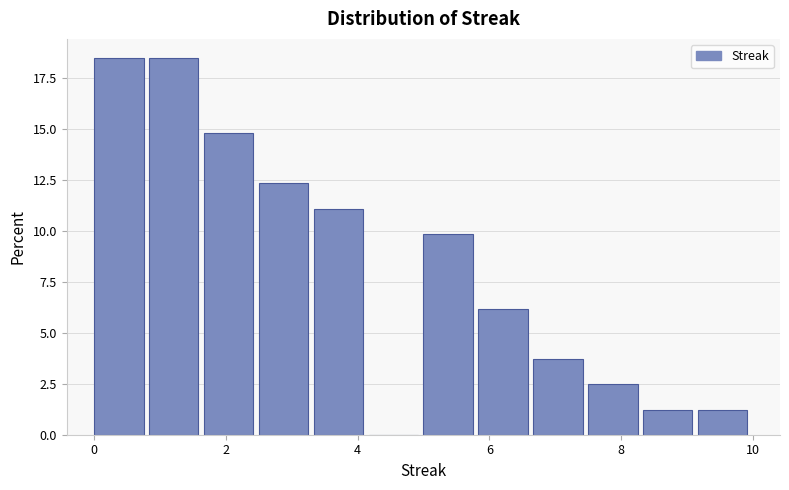

Reading left to right, transcribe this chart: for each bar, give the range it covers on the x-axis and its height. Neither the bar edges nor the heights are printed on the chart, so give them approximately, as read against the axes.

0.0 to 0.8: 18.5
0.8 to 1.6: 18.5
1.6 to 2.6: 15.0
2.6 to 3.4: 12.5
3.4 to 4.2: 11.0
4.2 to 5.0: 0
5.0 to 5.8: 10.0
5.8 to 6.6: 6.0
6.6 to 7.6: 3.5
7.6 to 8.4: 2.5
8.4 to 9.2: 1.0
9.2 to 10.0: 1.0